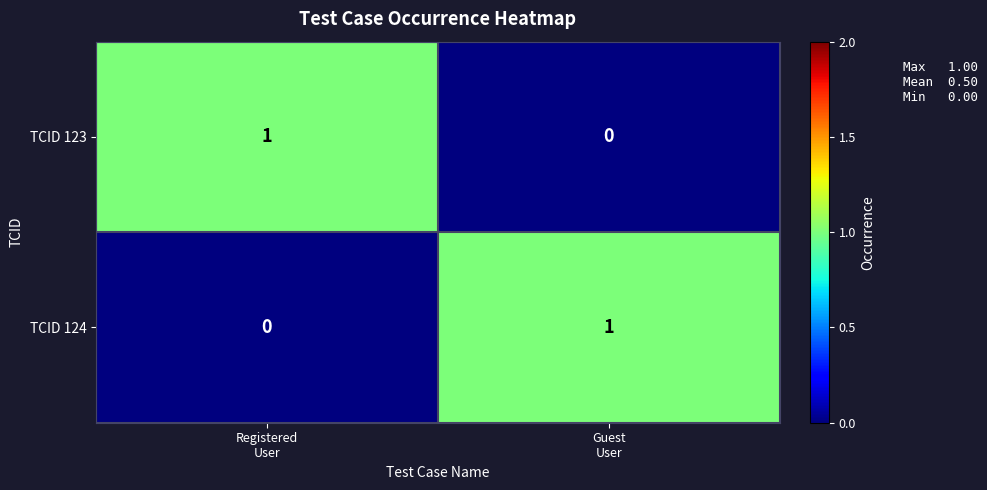

How many positive values does the TCID 124 series have?

1